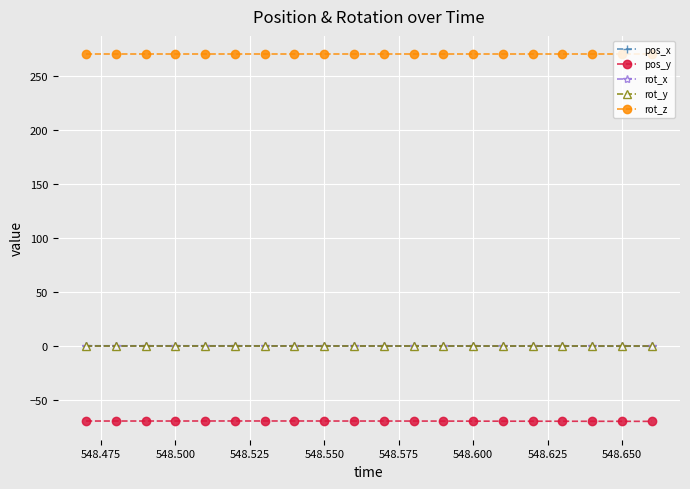

Which series has the largest total across all categories?

rot_z